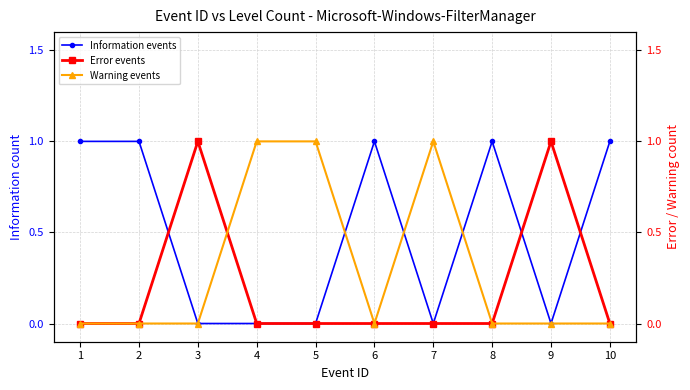

At which category is the sum across all series the highest?

1